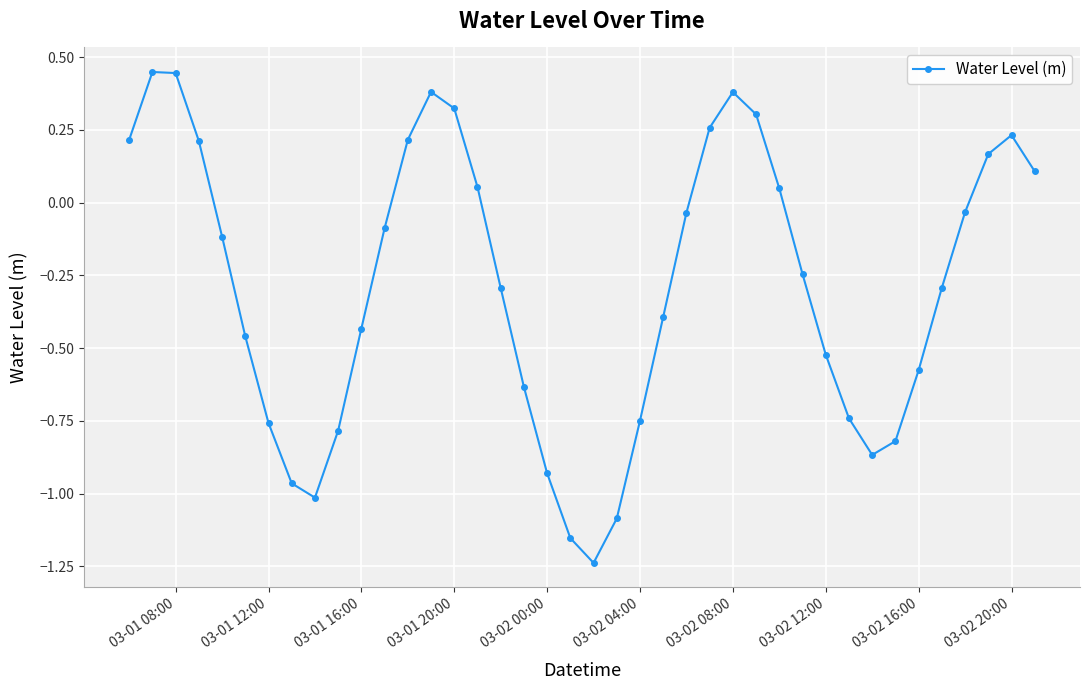

What is the average value?

-0.3